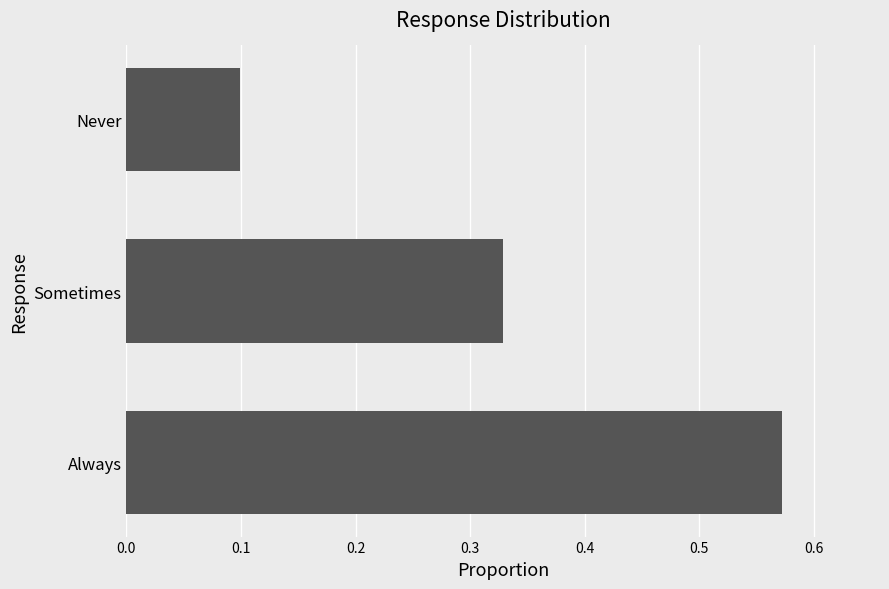

Count the values in the range 0 to 1.

3